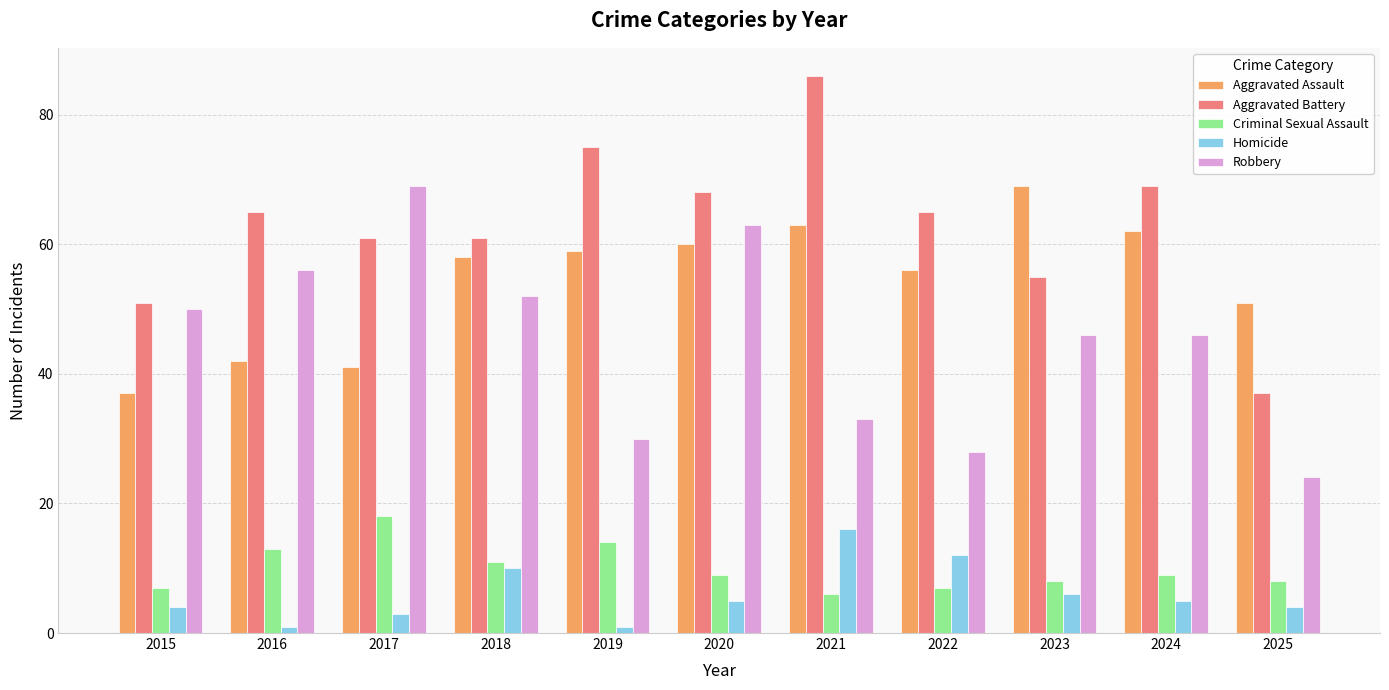

Which category has the highest value in the Robbery series?

2017